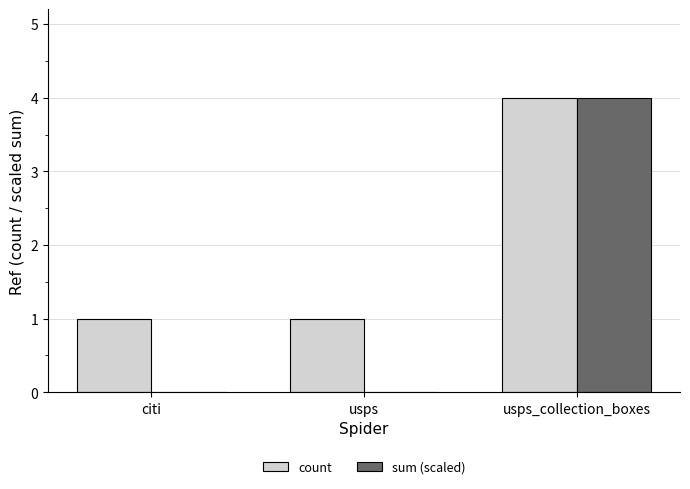

Is it true that count equals 5.7 at usps_collection_boxes?

False